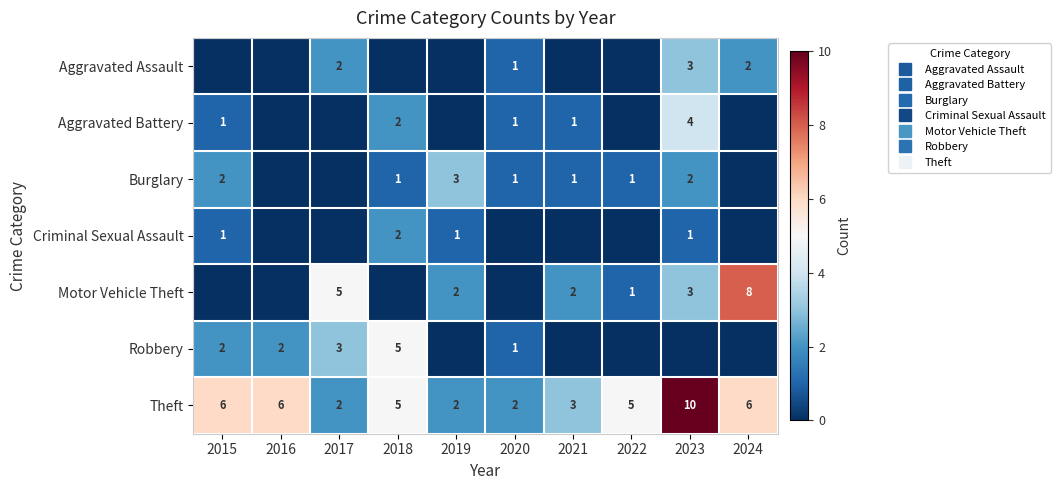

What is the difference between the maximum and minimum values in the Criminal Sexual Assault series?

2